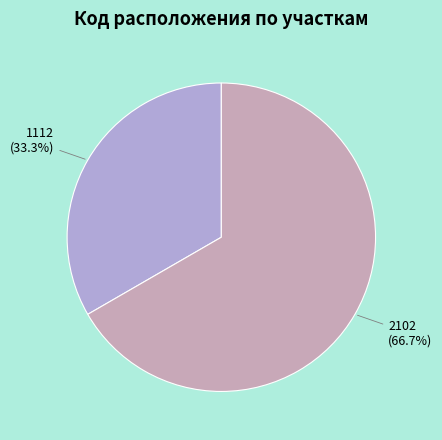

Which category has the smallest portion of the pie?

1112